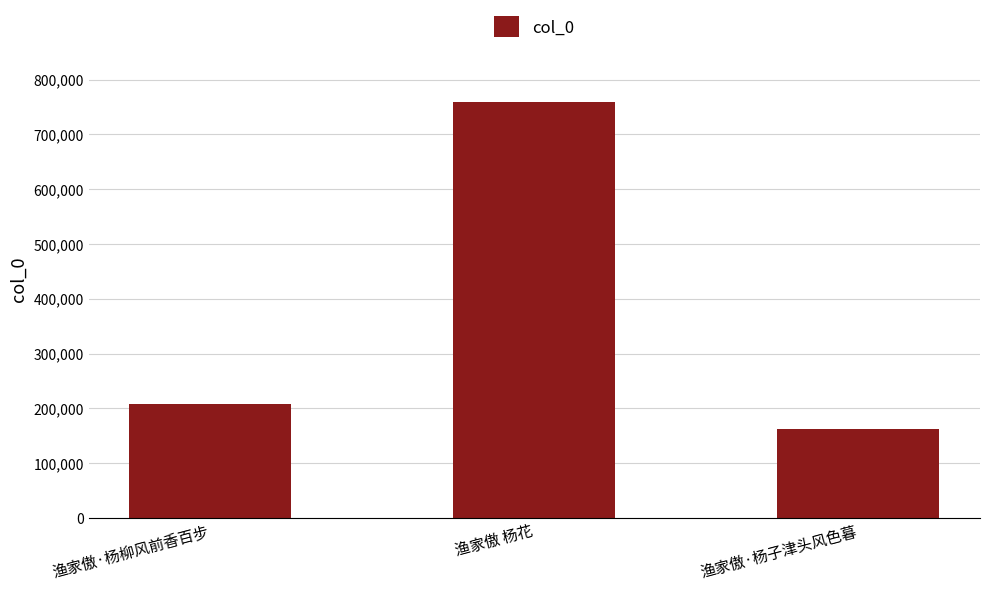

Does the chart contain any negative values?

No